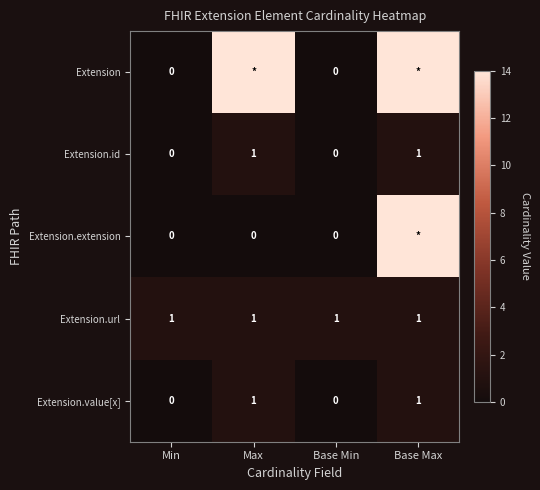

The value of Extension.id at Min is 0. True or false?

True